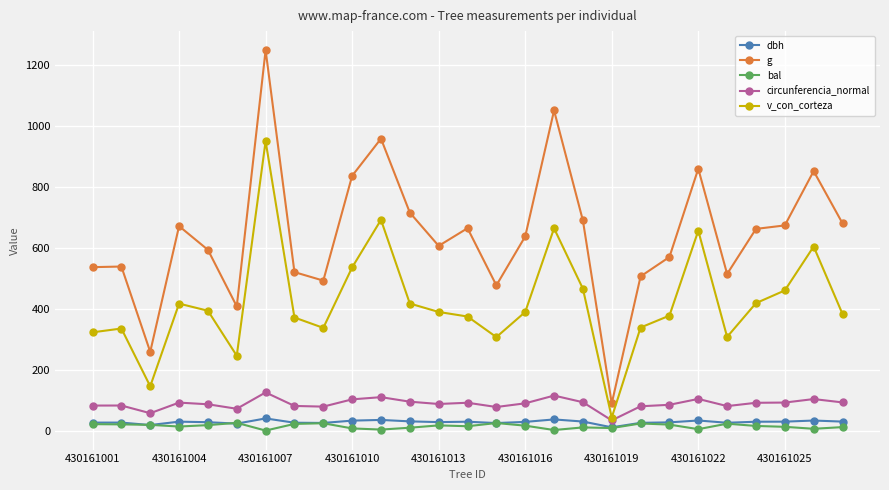

True or false: g and bal cross at least once.

False